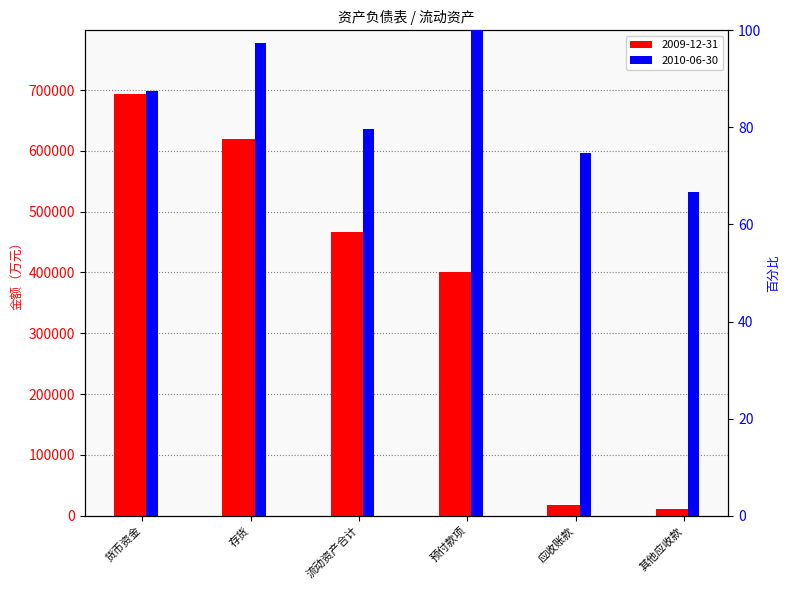

Where is 2009-12-31 nearest to the value 352242?

预付款项